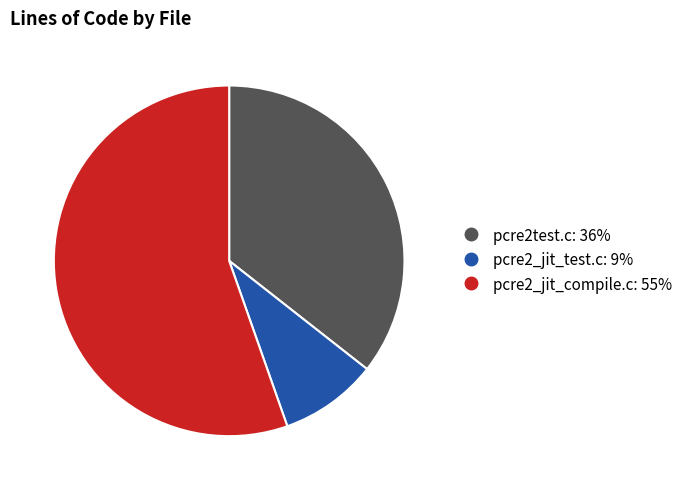

Do pcre2test.c and pcre2_jit_test.c together represent more than half of the pie?

No